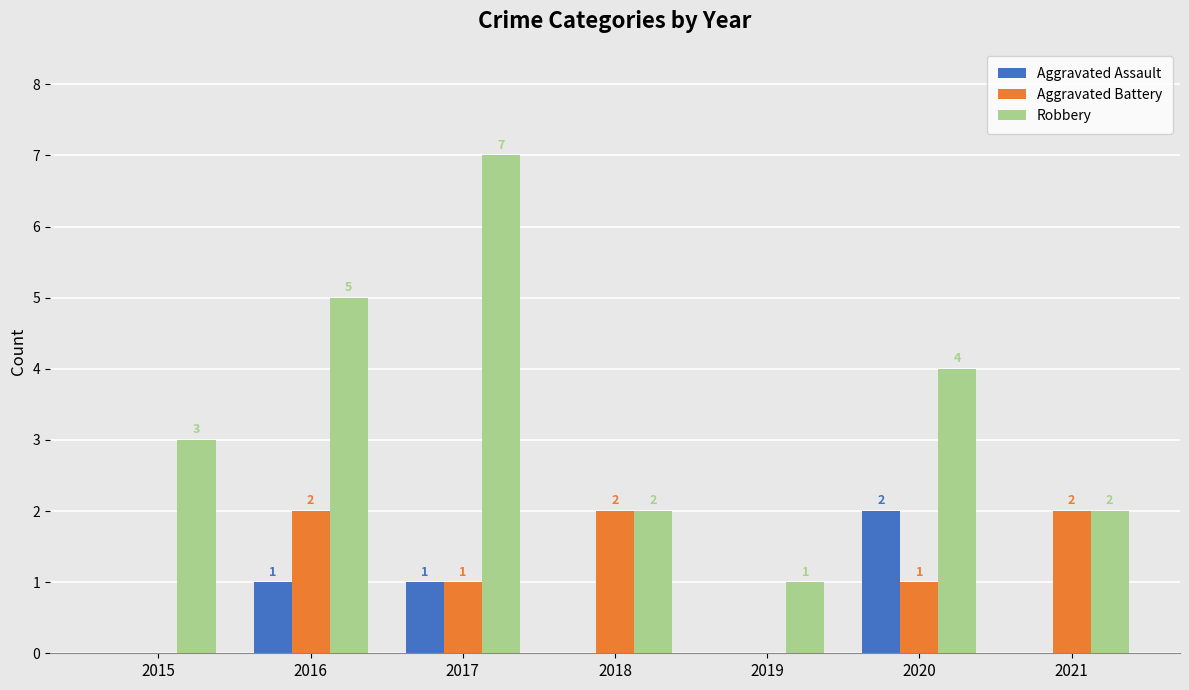

Which series has the largest total across all categories?

Robbery